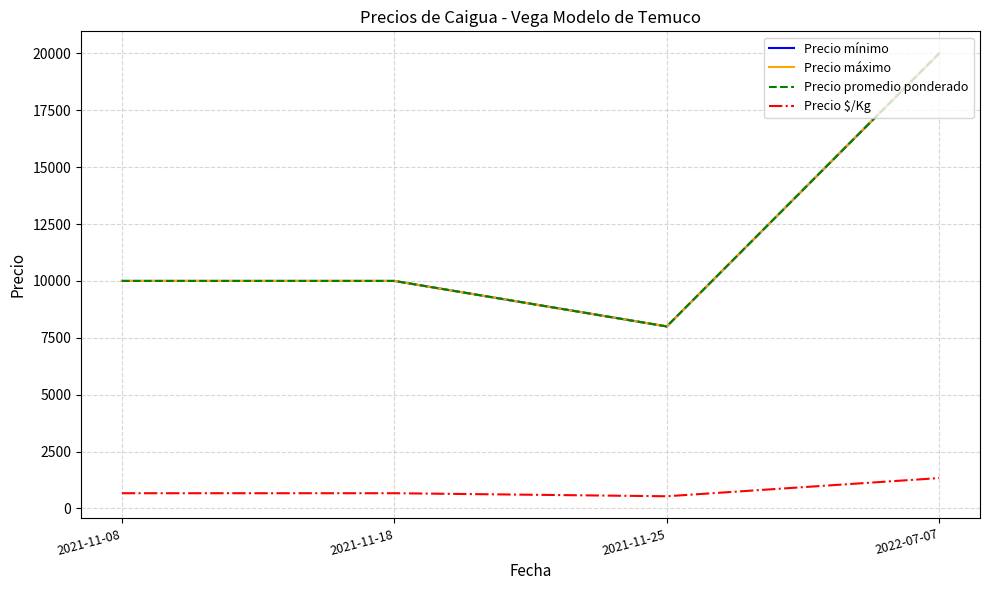

Is this an area chart (filled region under the line)?

No